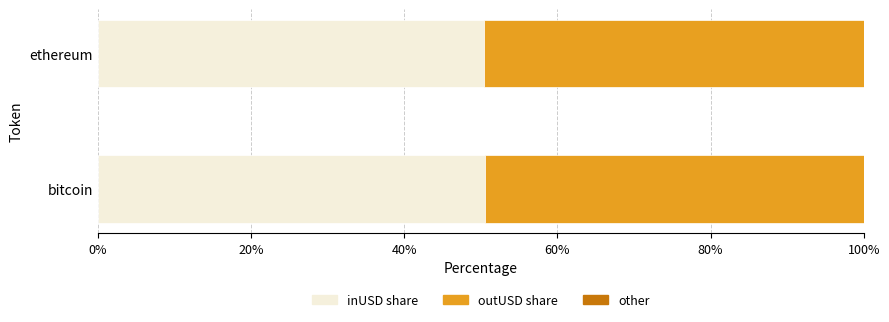

True or false: inUSD share has a value of 50.4 at ethereum.

True